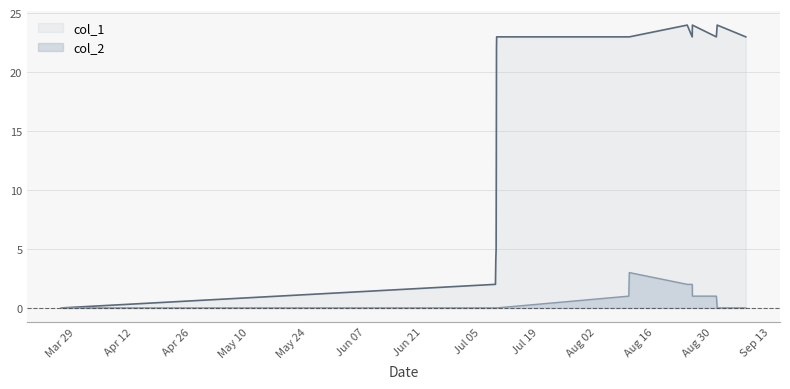

True or false: col_1 and col_2 intersect in this chart.

False